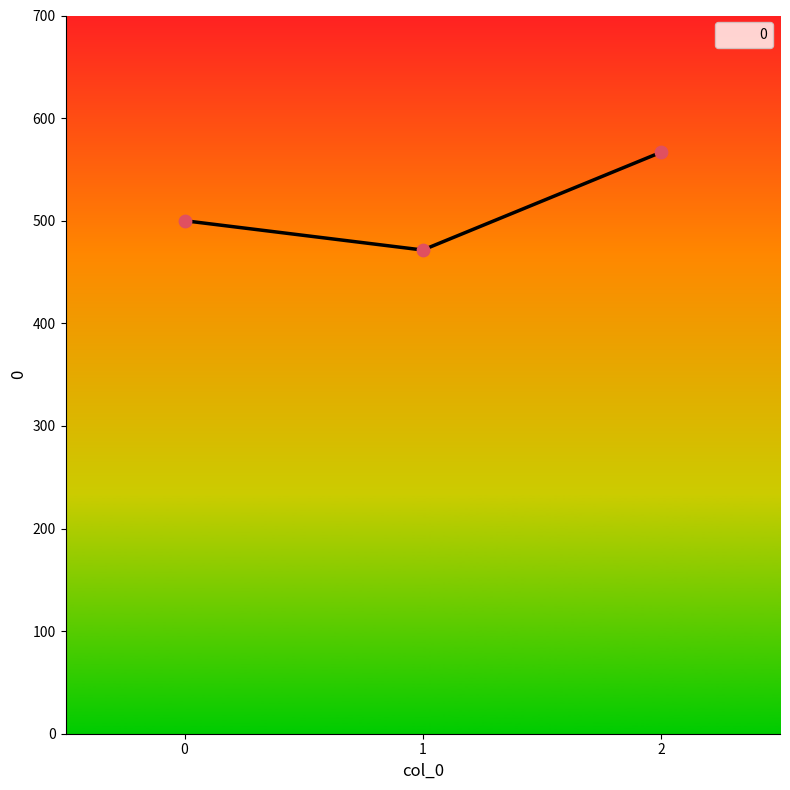

Between 0 and 2, which is larger?

2